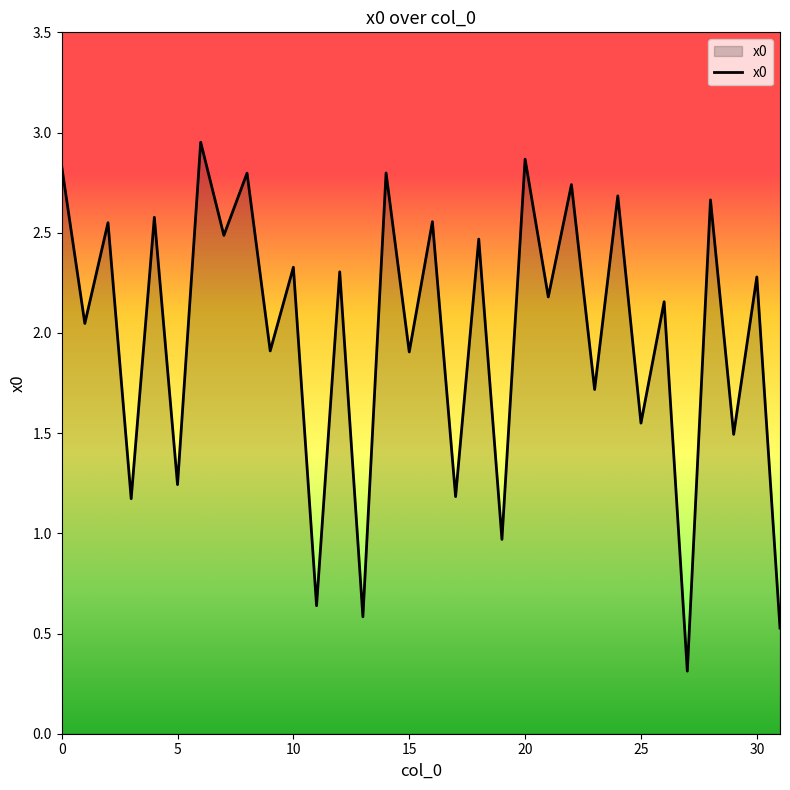

Does the chart display data point markers on the line(s)?

No